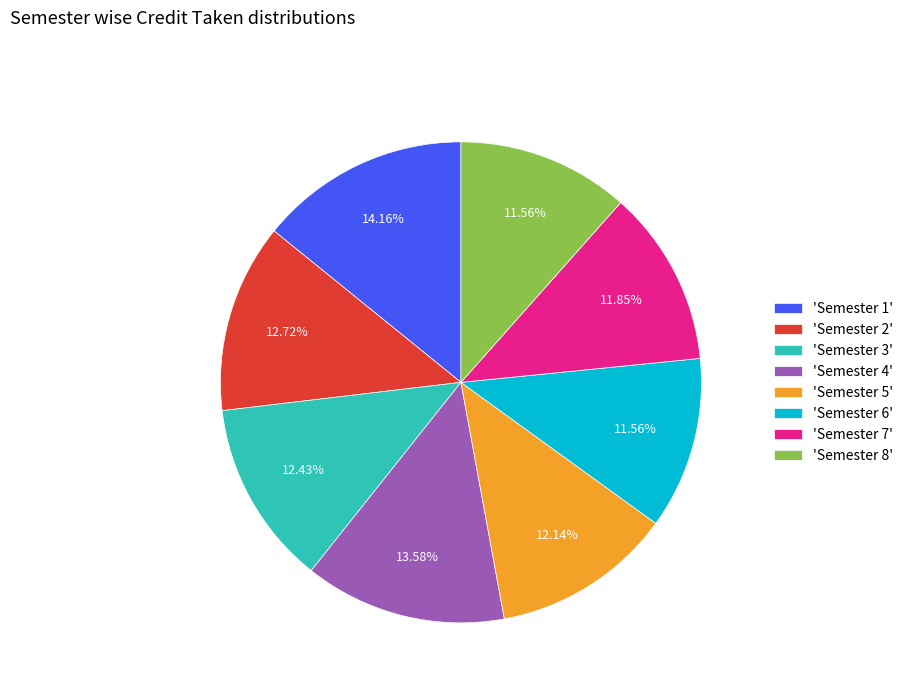

Does any single category account for the majority?

No